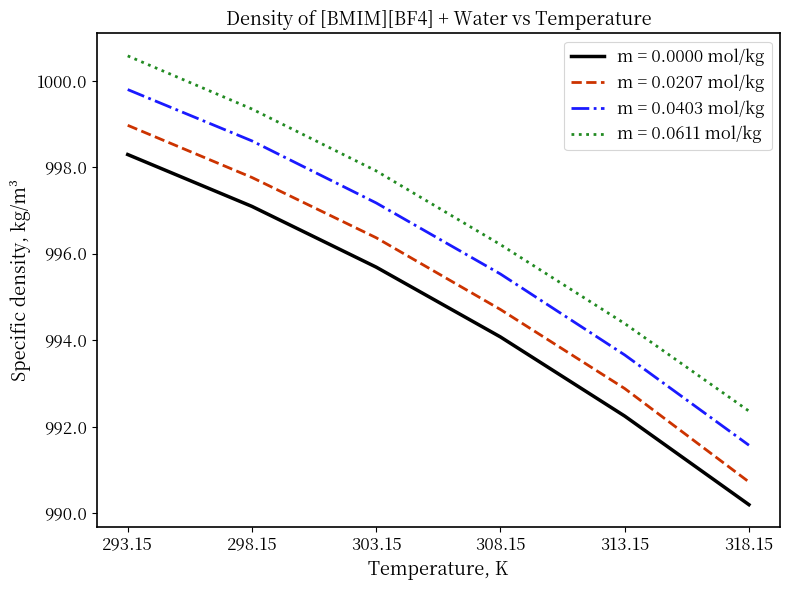

Which label corresponds to the largest value in the chart?

293.15